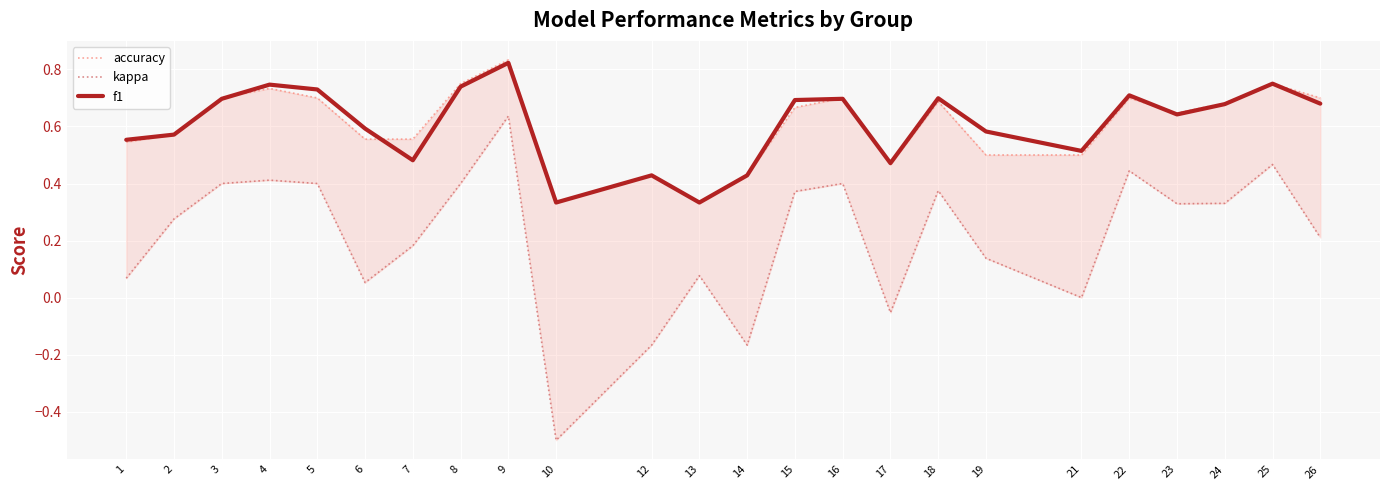

What is the average value of the f1 series?

0.6